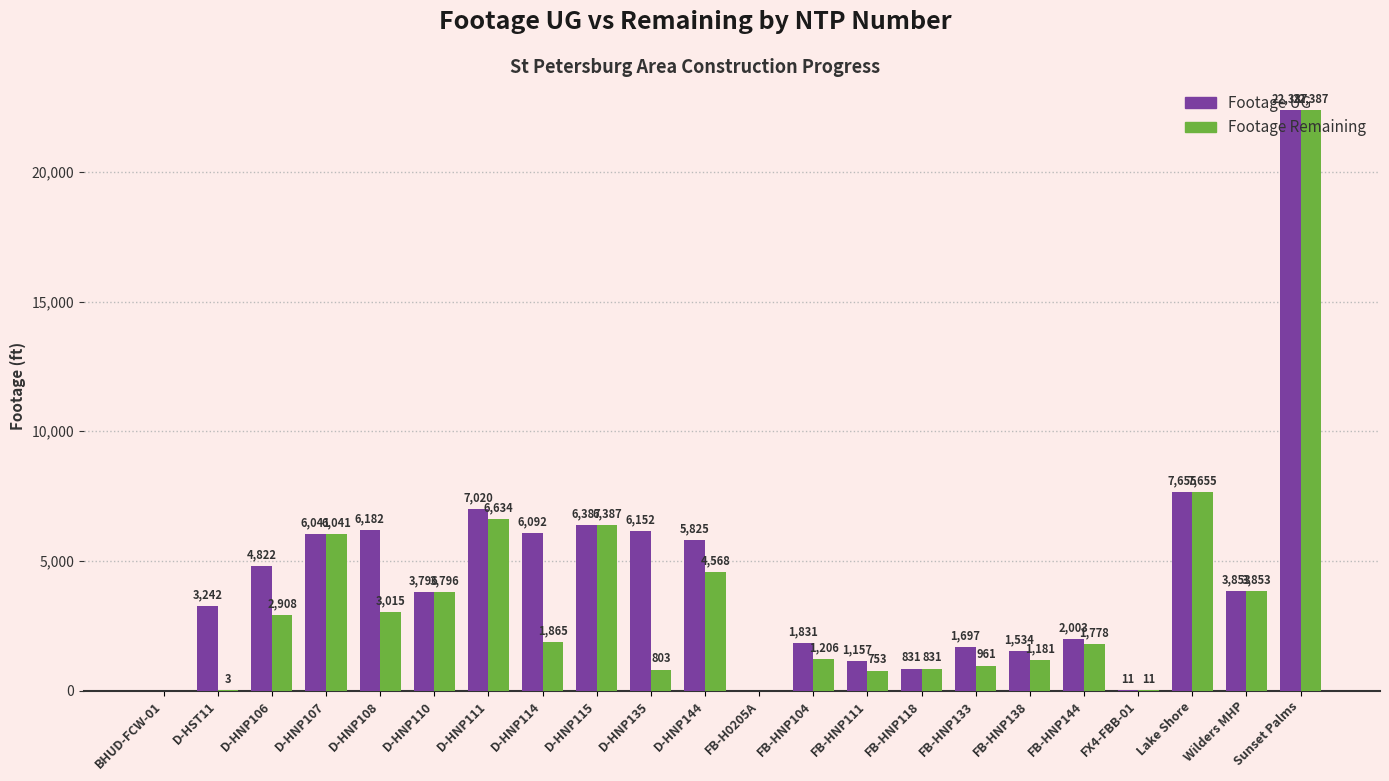

What is the average value of the Footage Remaining series?

3483